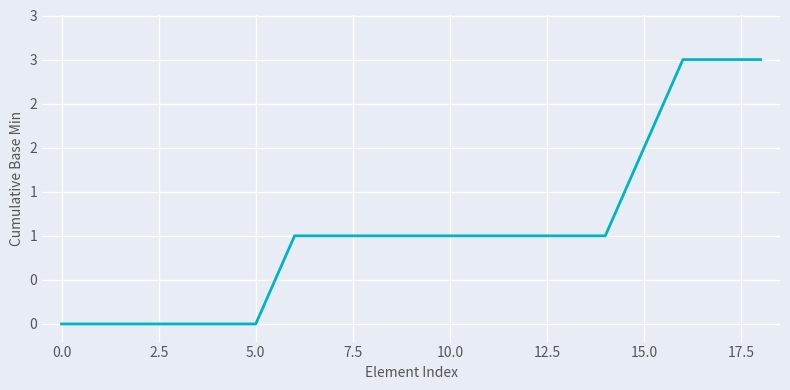

Is this an area chart (filled region under the line)?

No